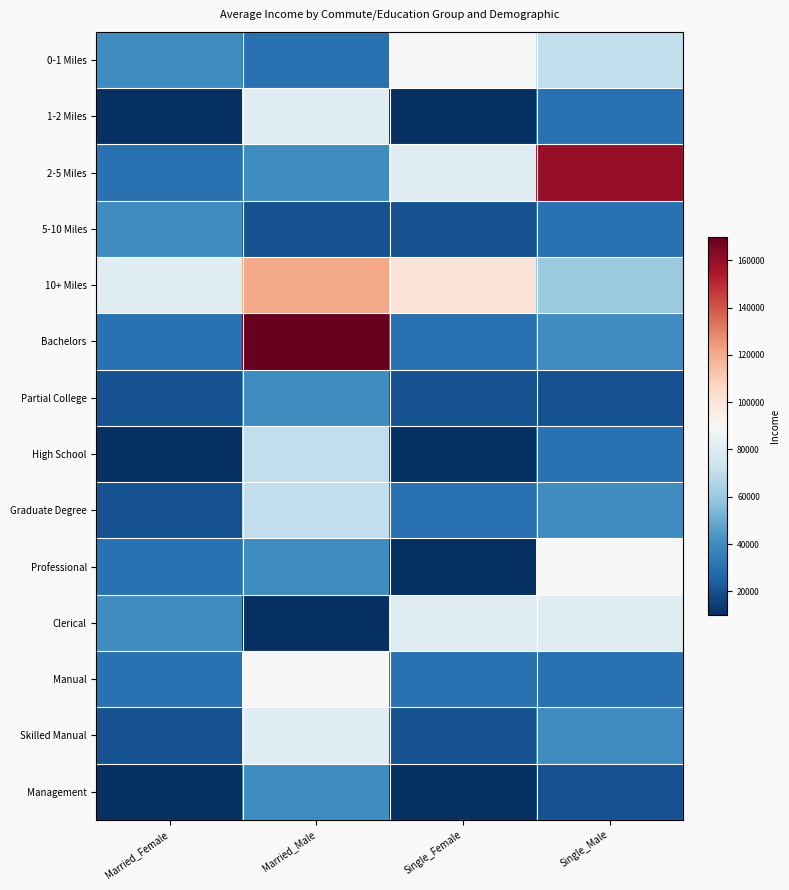

Reading right to left, transcribe all the data shown in this chart.

0-1 Miles: Single_Male=70000	Single_Female=90000	Married_Male=30000	Married_Female=40000
1-2 Miles: Single_Male=30000	Single_Female=10000	Married_Male=80000	Married_Female=10000
2-5 Miles: Single_Male=160000	Single_Female=80000	Married_Male=40000	Married_Female=30000
5-10 Miles: Single_Male=30000	Single_Female=20000	Married_Male=20000	Married_Female=40000
10+ Miles: Single_Male=60000	Single_Female=100000	Married_Male=120000	Married_Female=80000
Bachelors: Single_Male=40000	Single_Female=30000	Married_Male=170000	Married_Female=30000
Partial College: Single_Male=20000	Single_Female=20000	Married_Male=40000	Married_Female=20000
High School: Single_Male=30000	Single_Female=10000	Married_Male=70000	Married_Female=10000
Graduate Degree: Single_Male=40000	Single_Female=30000	Married_Male=70000	Married_Female=20000
Professional: Single_Male=90000	Single_Female=10000	Married_Male=40000	Married_Female=30000
Clerical: Single_Male=80000	Single_Female=80000	Married_Male=10000	Married_Female=40000
Manual: Single_Male=30000	Single_Female=30000	Married_Male=90000	Married_Female=30000
Skilled Manual: Single_Male=40000	Single_Female=20000	Married_Male=80000	Married_Female=20000
Management: Single_Male=20000	Single_Female=10000	Married_Male=40000	Married_Female=10000